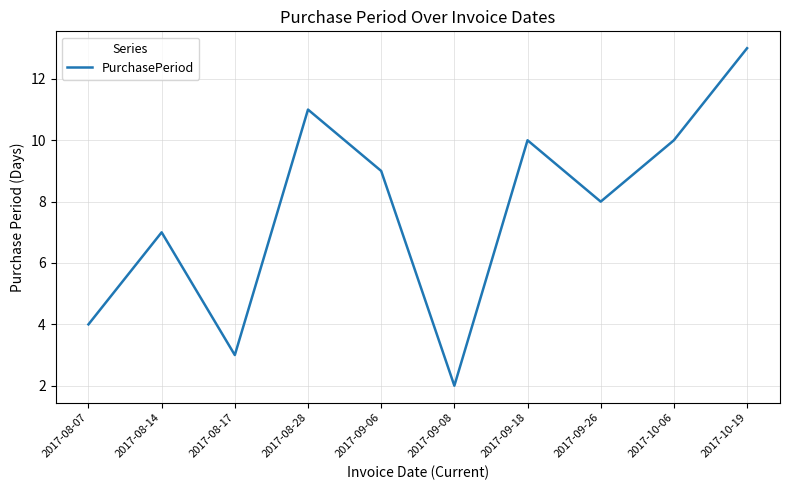

What is the difference between the values at 2017-09-08 and 2017-09-06?

7